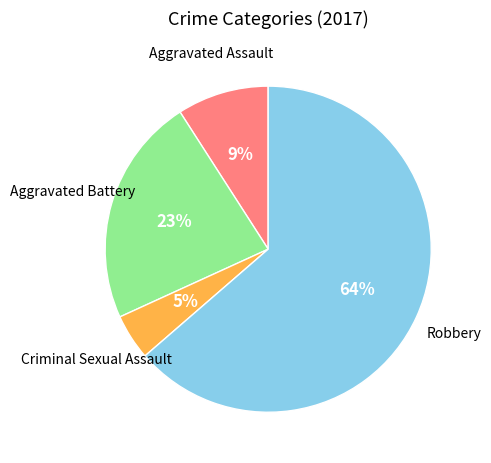

Does any single category account for the majority?

Yes